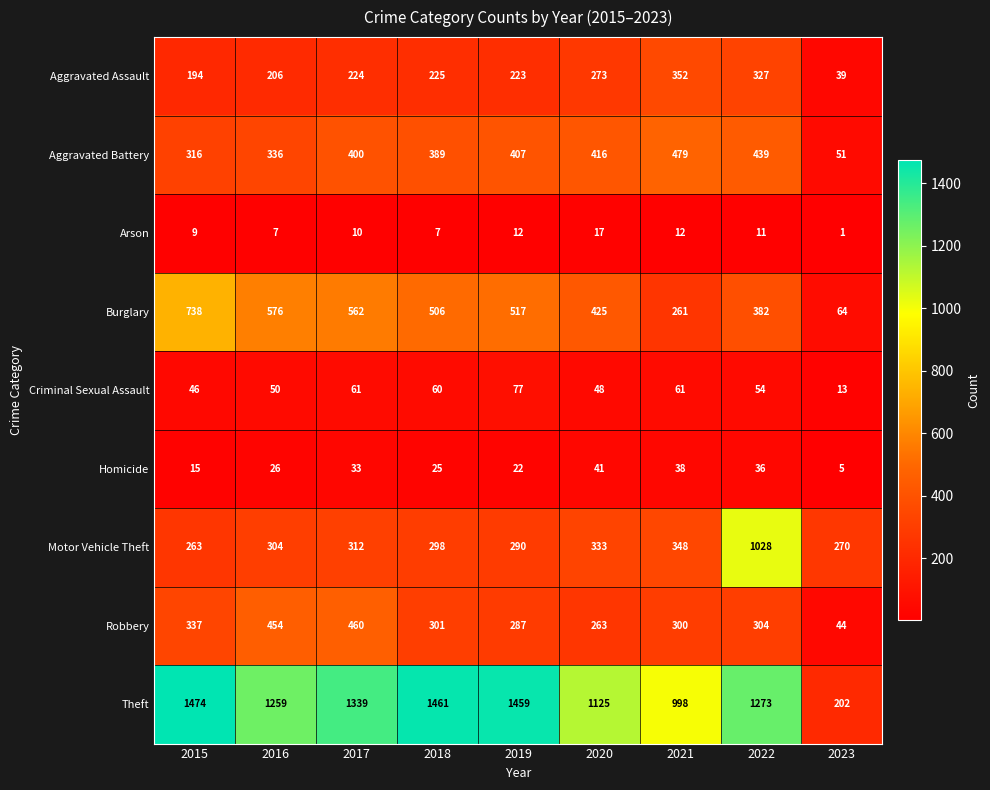

At which category is the sum across all series the highest?

2022